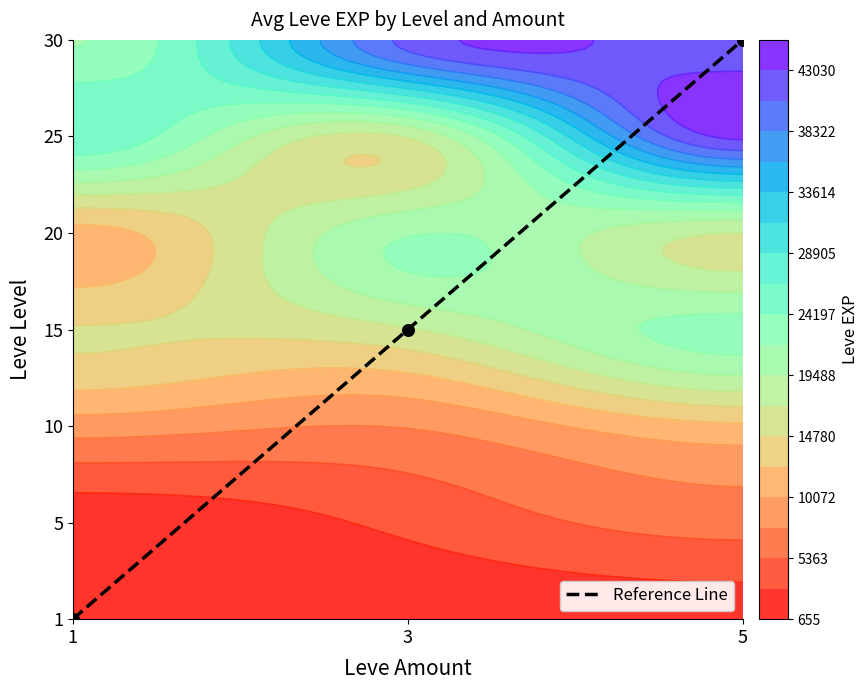

How many data points are less than 3?

1